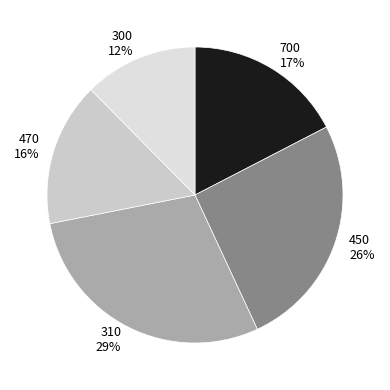

Is it true that 310 is 18% of the pie?

False